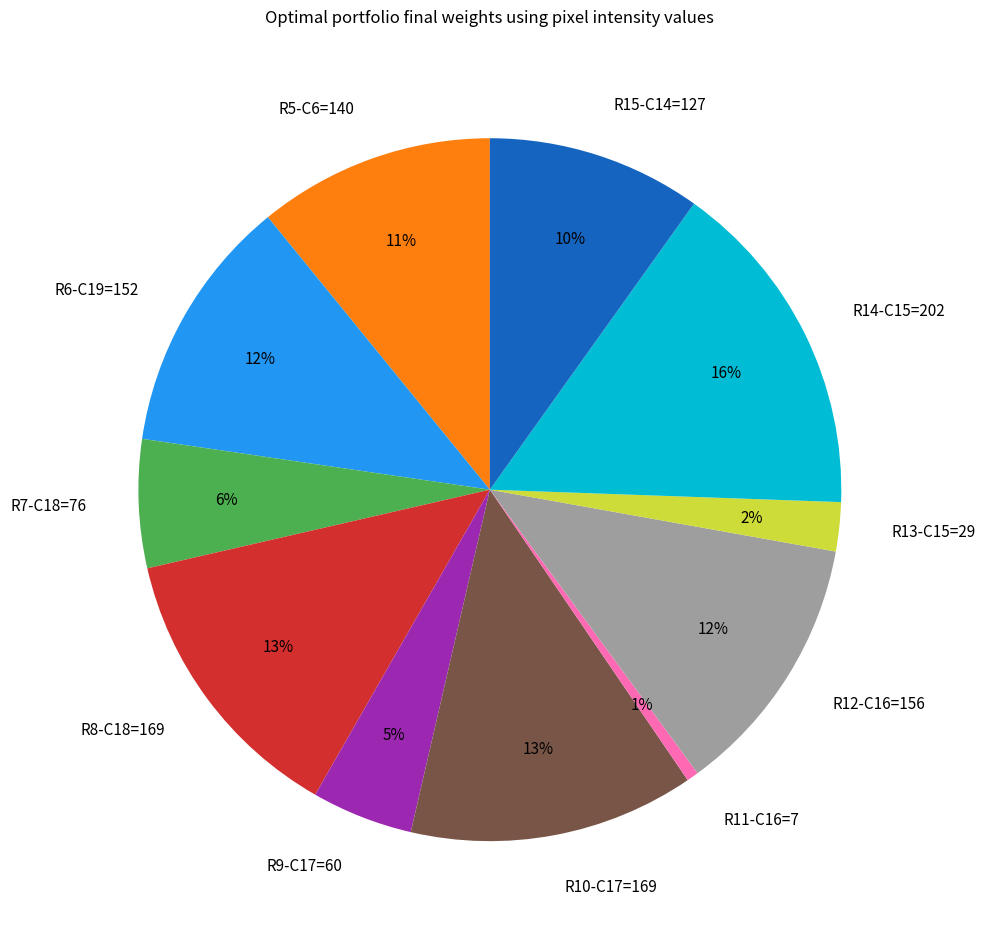

True or false: R6-C19=152 accounts for 12% of the total.

True